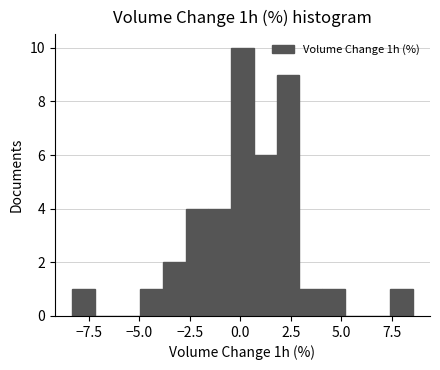

Read against the x-axis, roughly where is the centre of the tallest bar?

0.0